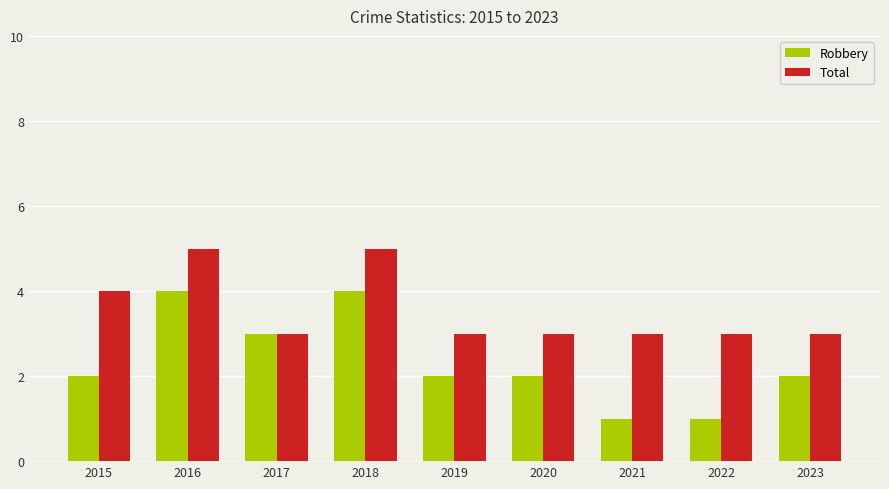

Reading right to left, what are all the values shown in this chart?

Robbery: 2	1	1	2	2	4	3	4	2
Total: 3	3	3	3	3	5	3	5	4